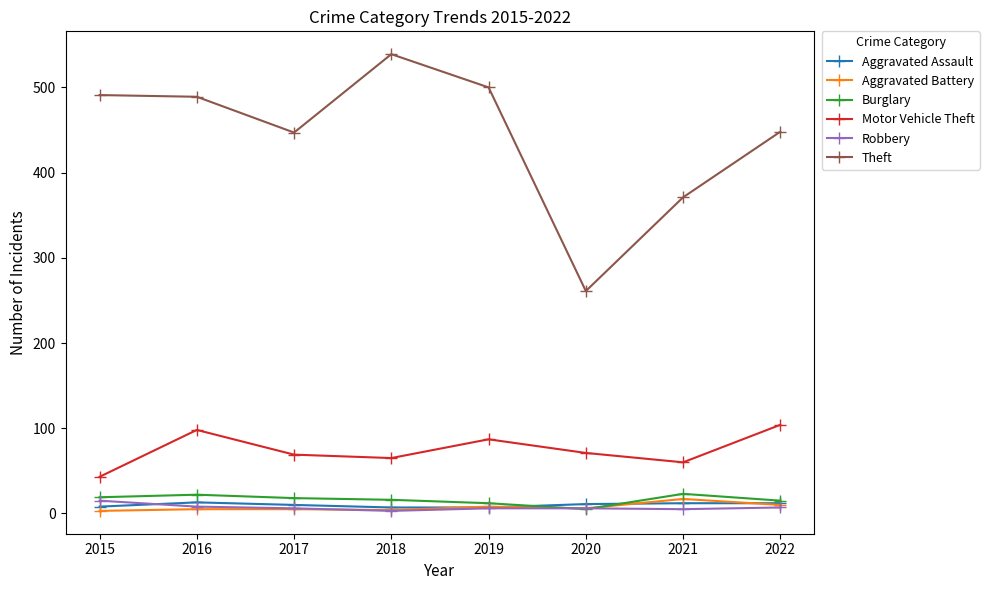

What is the difference between the highest and lowest values at 2016?

484